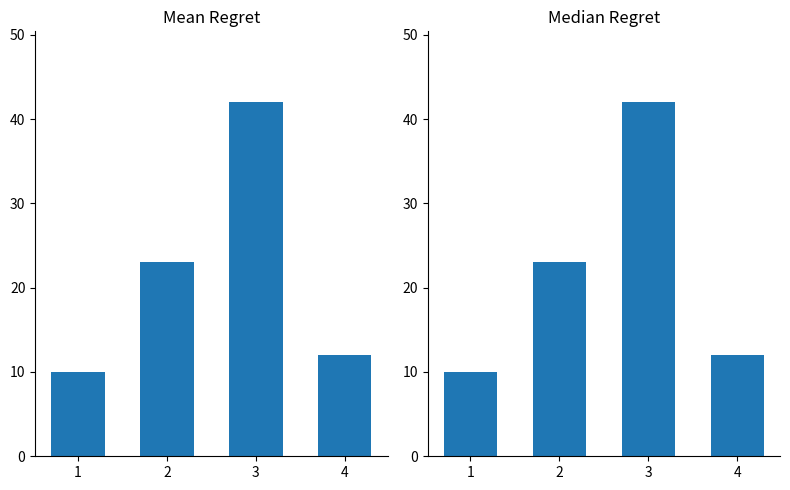

What is the difference between the values at 3 and 1?

32